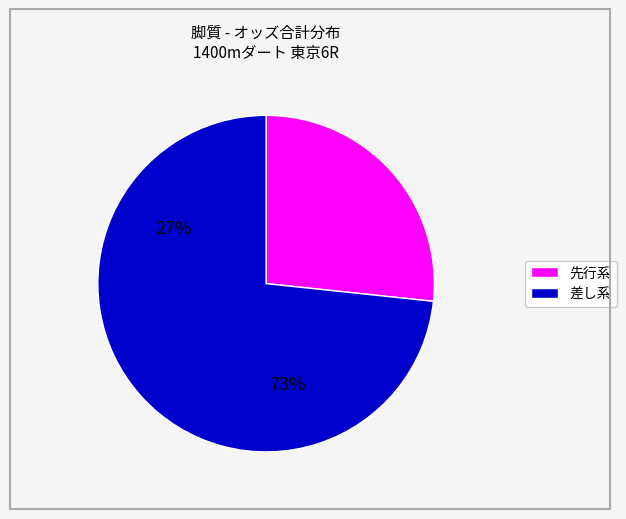

Does any single category account for the majority?

Yes